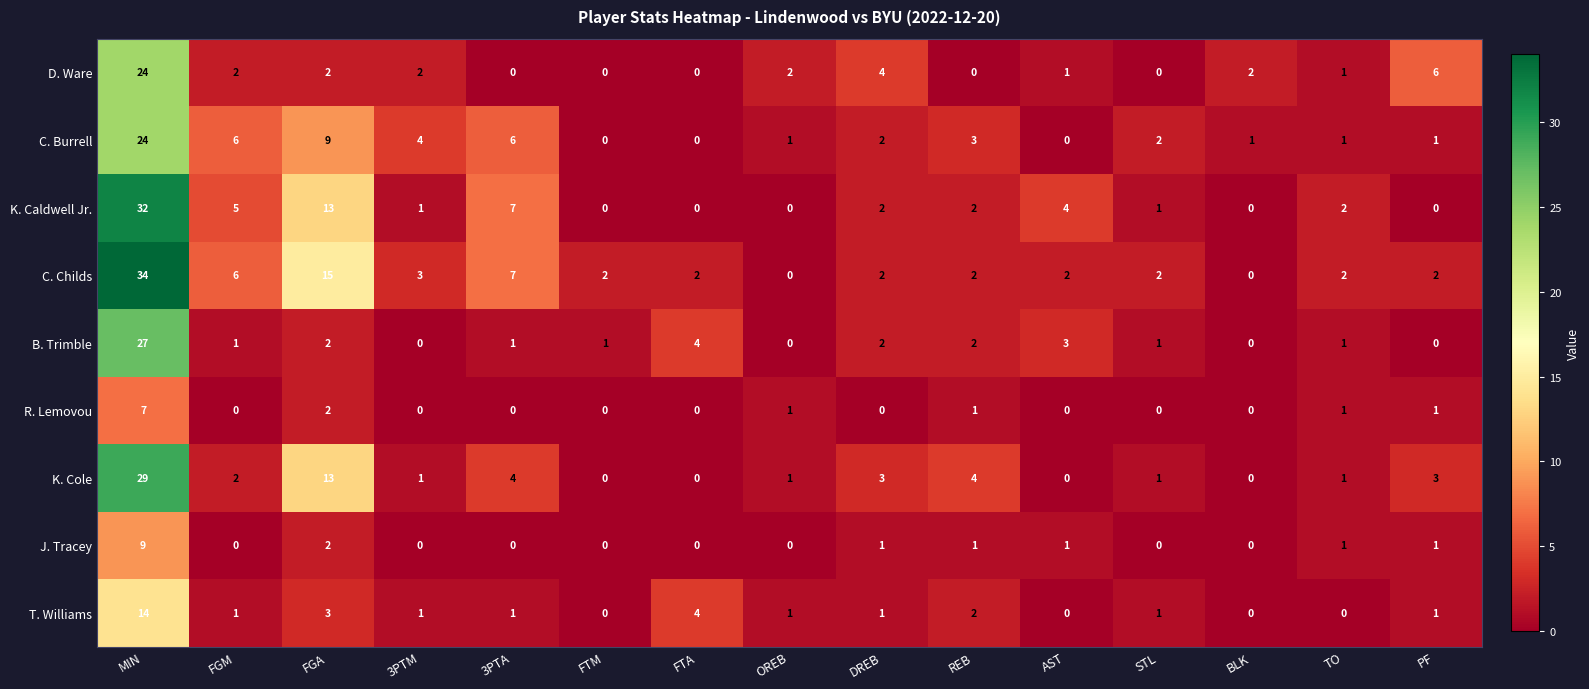

True or false: C. Burrell has a value of 6 at 3PTA.

True